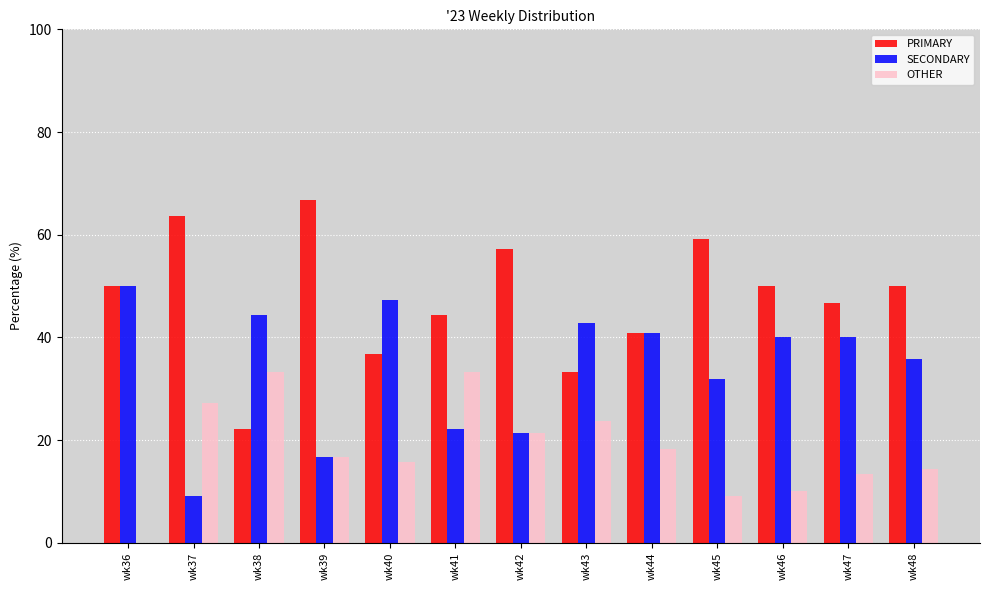

How many distinct data groups are displayed?

3